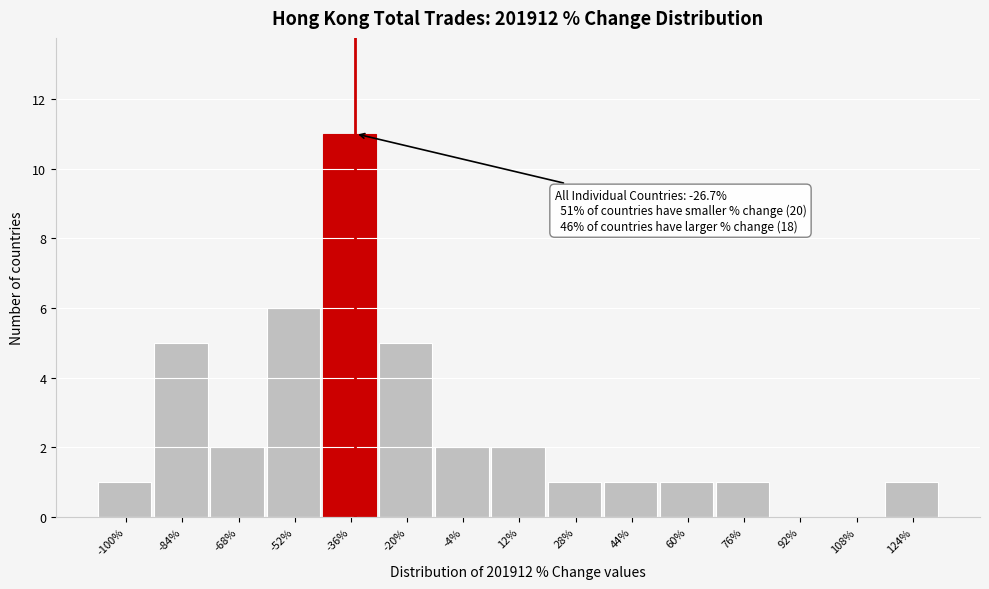

Reading left to right, extract all data points from this chart.

-100%=1	-84%=5	-68%=2	-52%=6	-36%=11	-20%=5	-4%=2	12%=2	28%=1	44%=1	60%=1	76%=1	92%=0	108%=0	124%=1